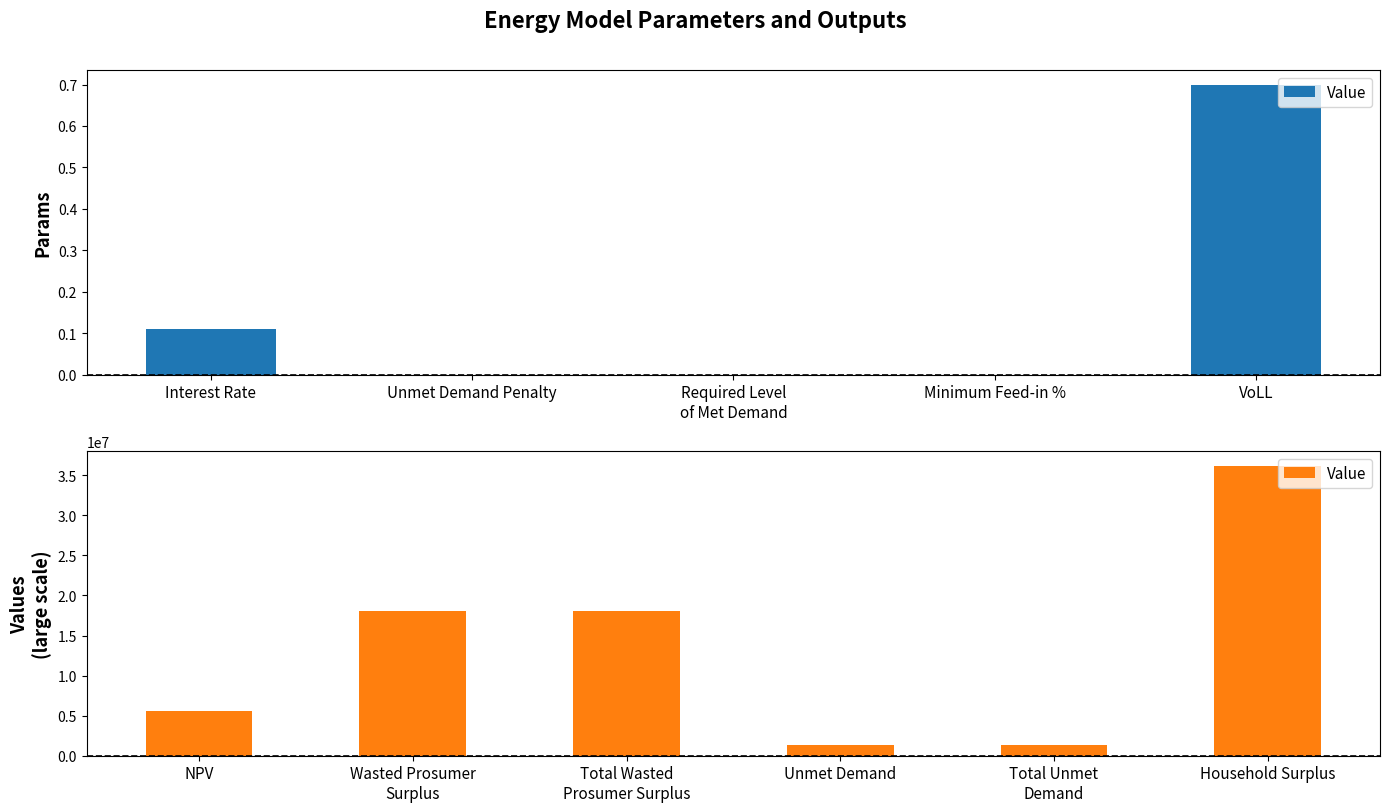

Which category has the lowest value across all series?

Unmet Demand